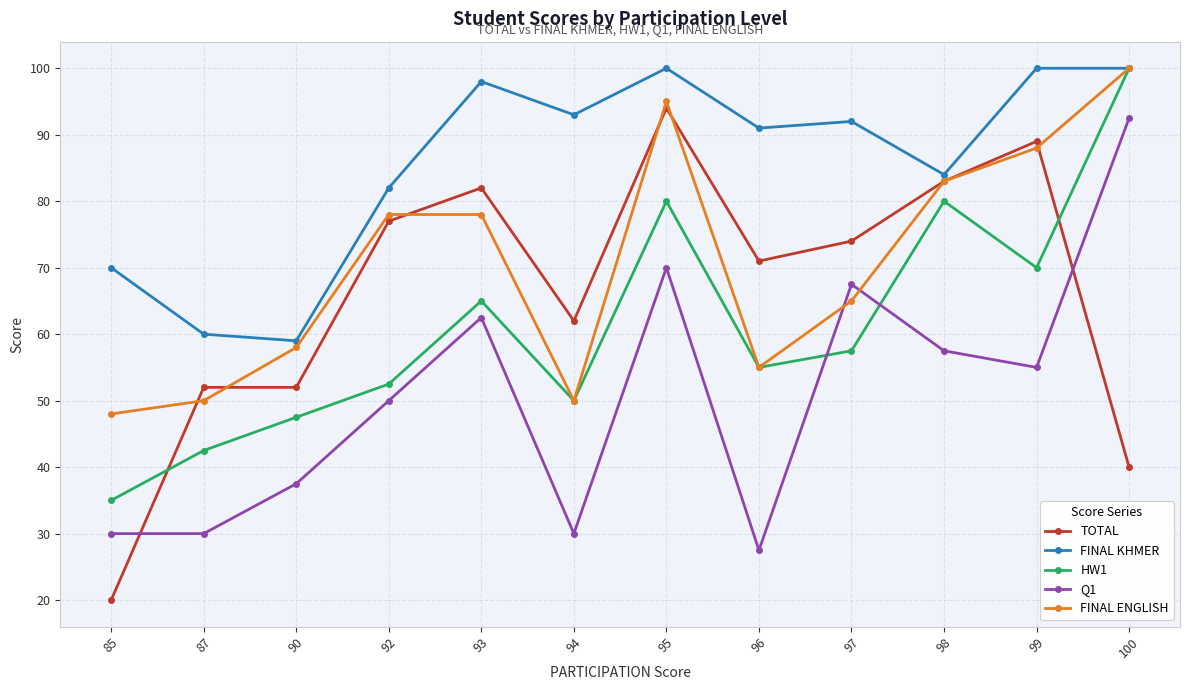

The value of TOTAL at 94 is 62.0. True or false?

True